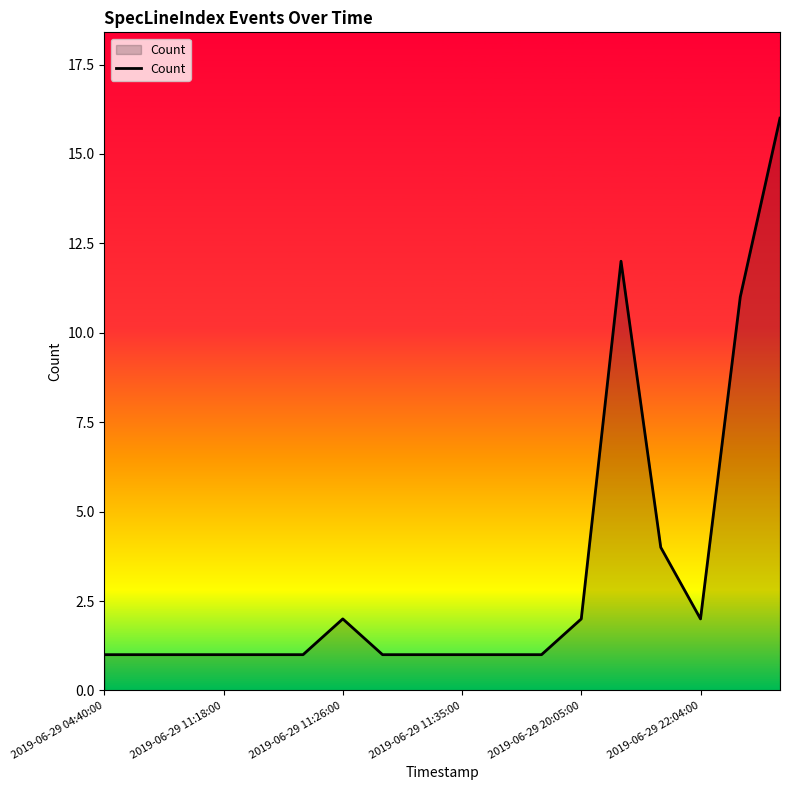

What is the greatest value displayed?

16